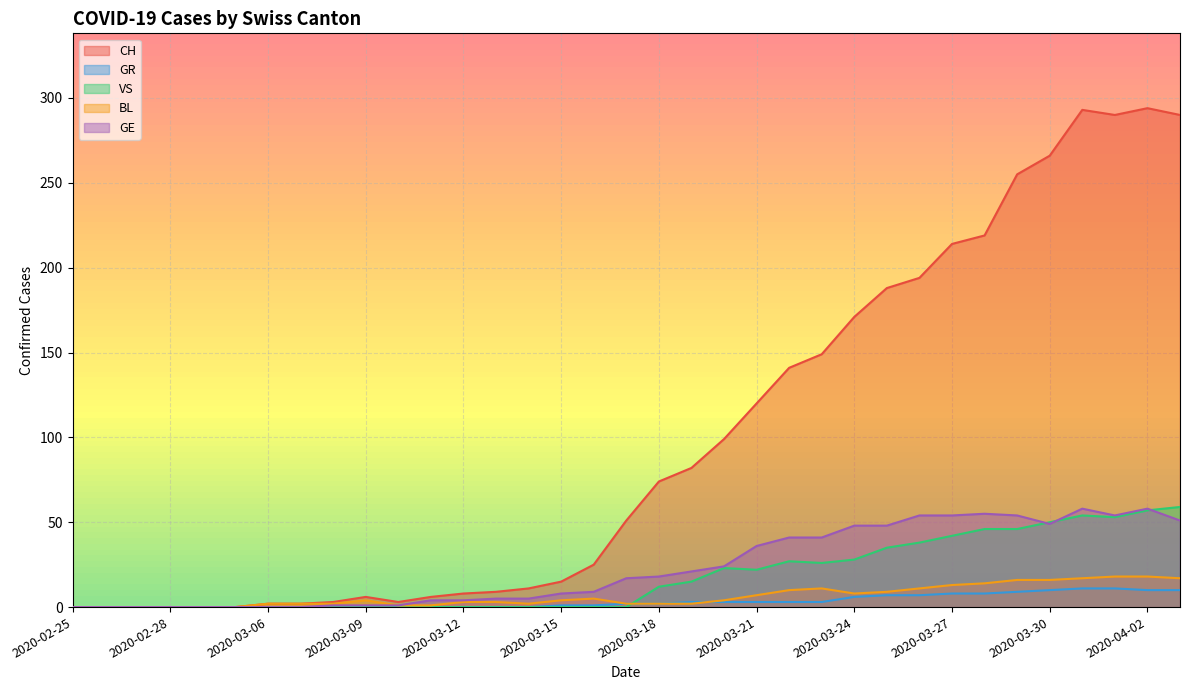

True or false: CH and BL cross at least once.

False